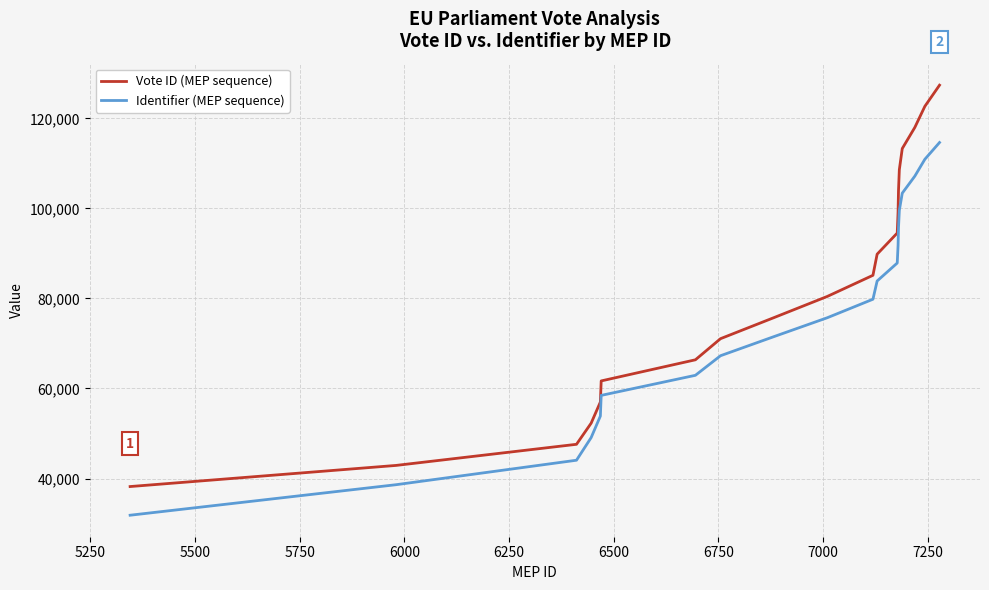

List the series in order of their overall mean, highest first.

Vote ID (MEP sequence), Identifier (MEP sequence)